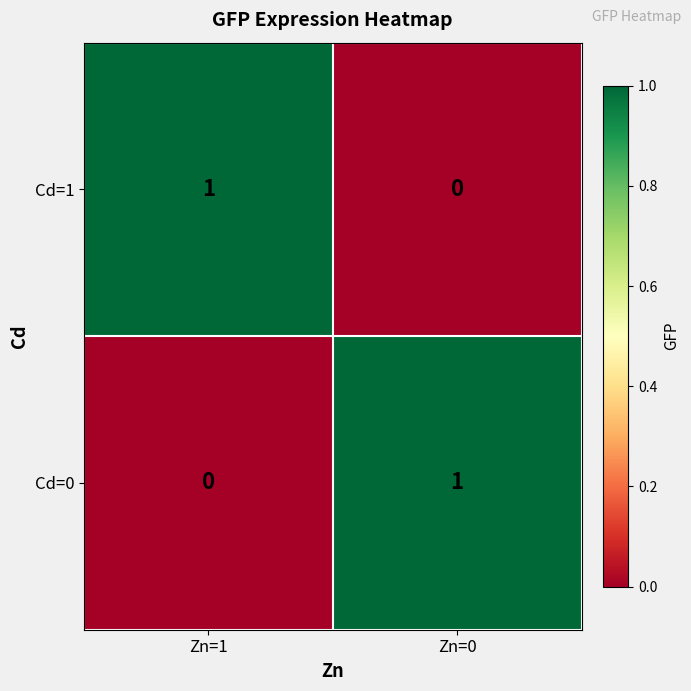

Reading left to right, transcribe all the data shown in this chart.

Cd=1: Zn=1=1	Zn=0=0
Cd=0: Zn=1=0	Zn=0=1